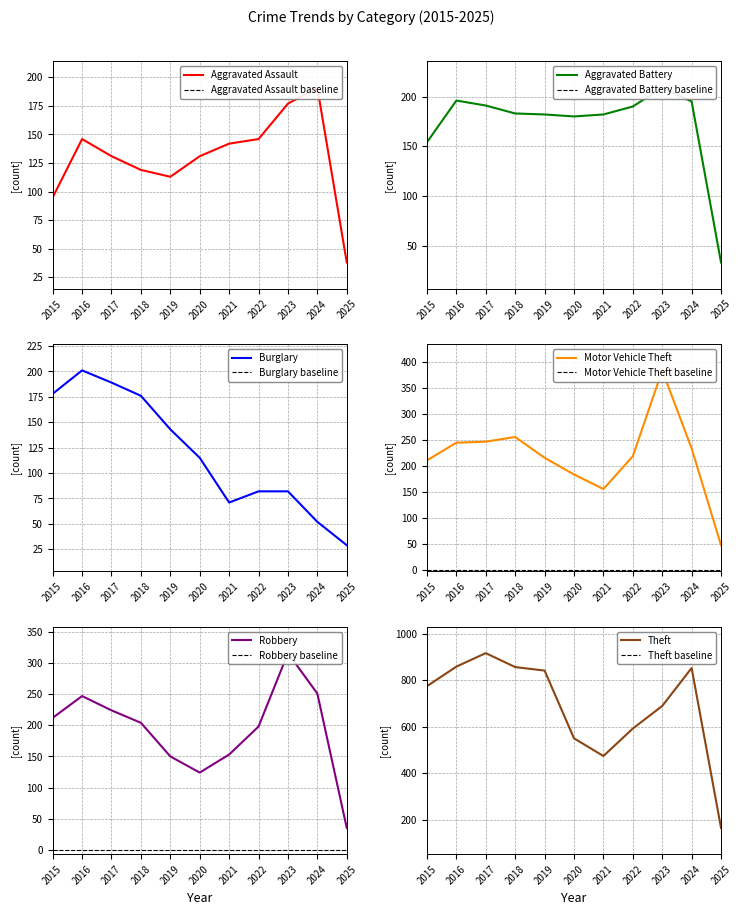

At 2025, list the series in order from smallest to largest.

Burglary, Aggravated Battery, Robbery, Aggravated Assault, Motor Vehicle Theft, Theft